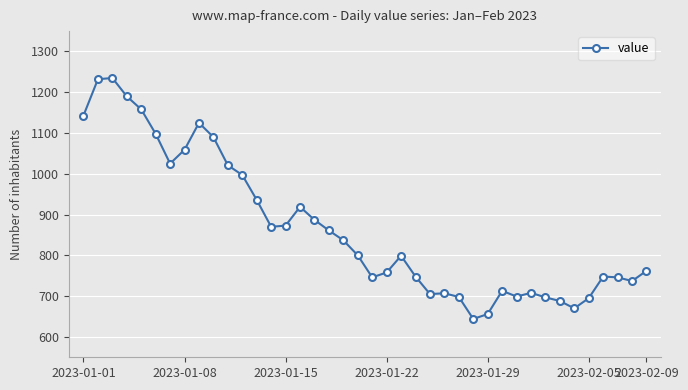

What is the value of the 34th point from the left?

688